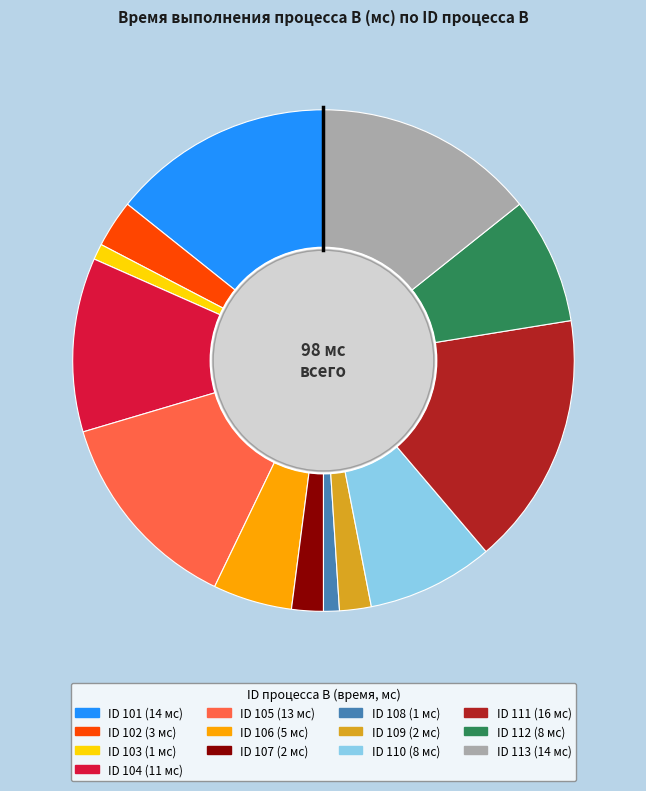

Is there a majority slice in this chart?

No